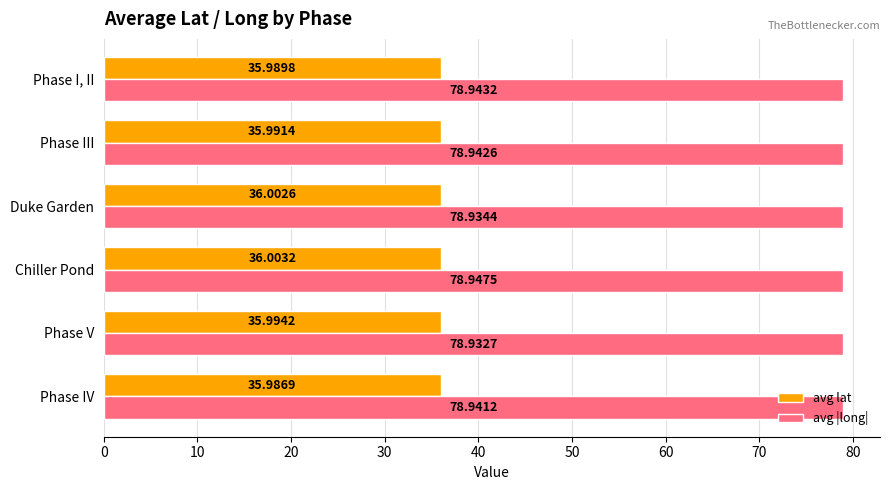

What is the lowest value of the avg lat series?

36.0